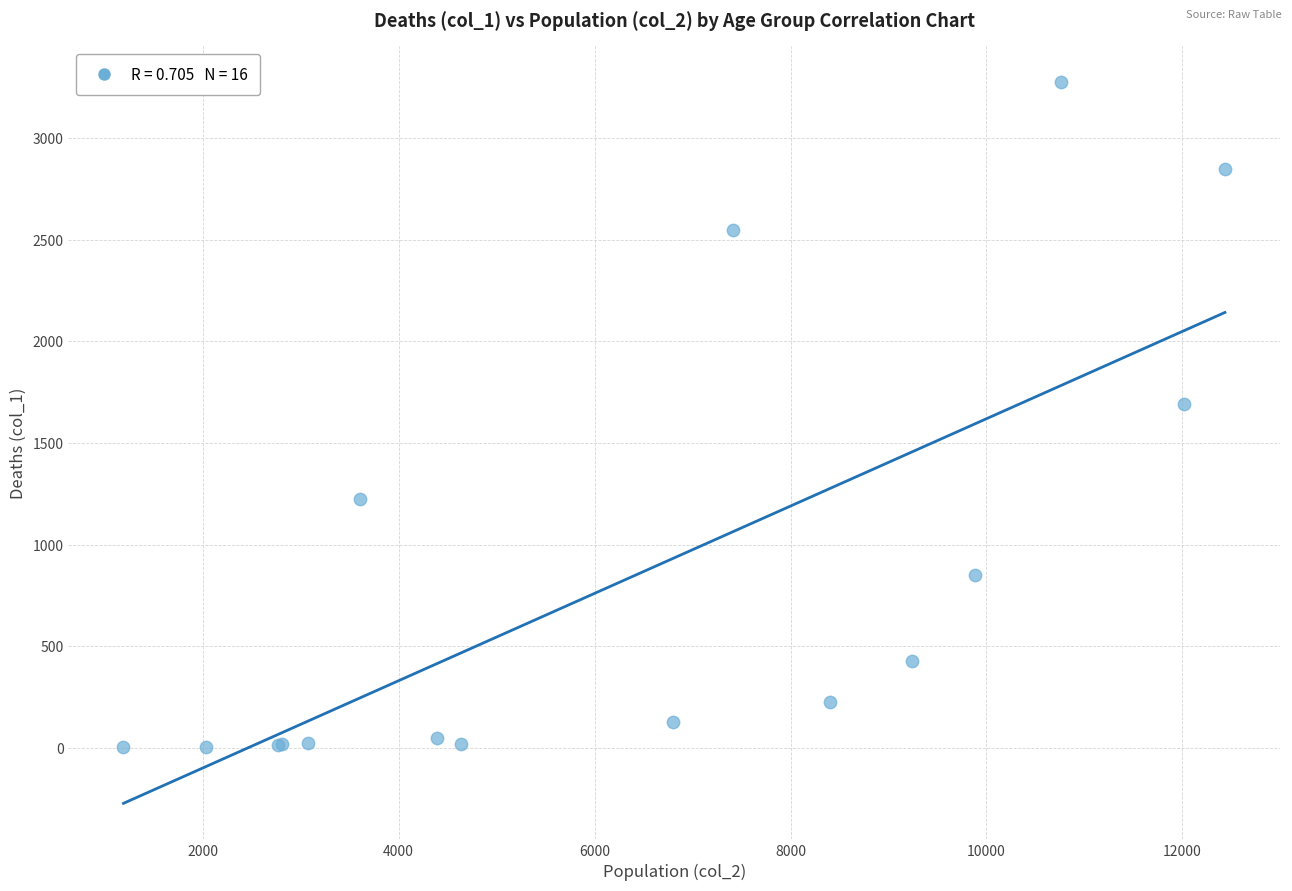

What Y value in the scatter plot is closest to 1638?

1690